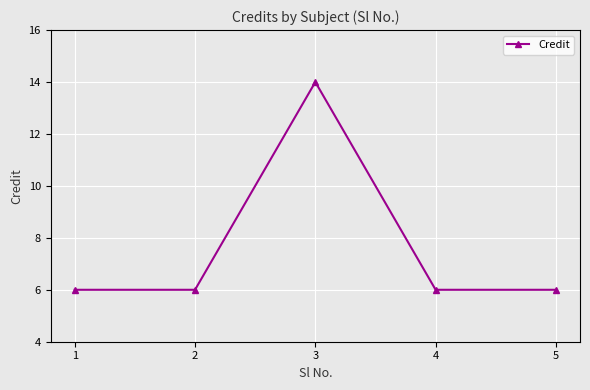

True or false: the data has more than 2 interior local peaks.

False